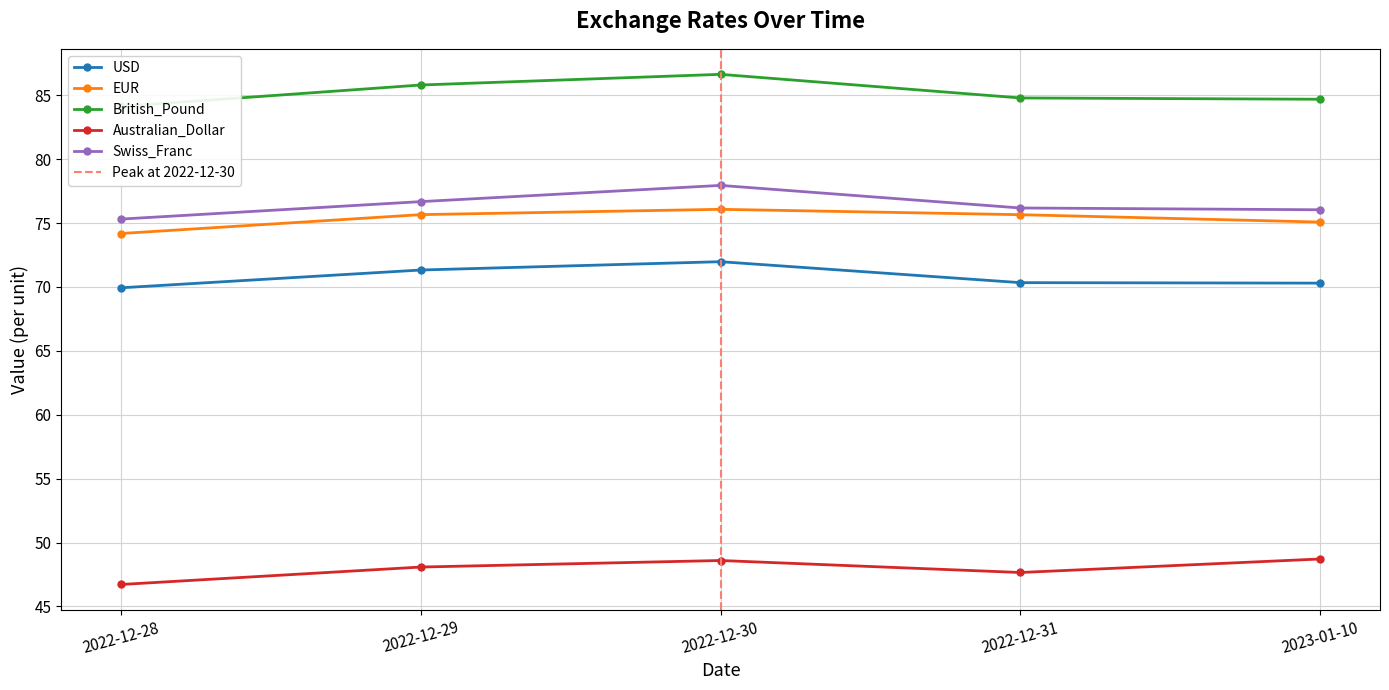

True or false: Australian_Dollar and Swiss_Franc cross at least once.

False